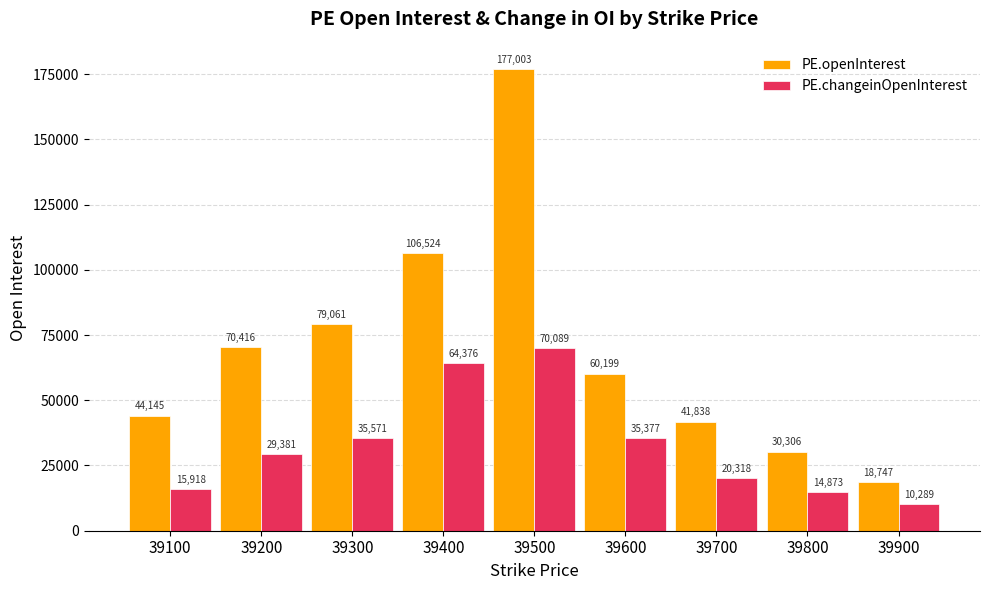

Is it true that PE.changeinOpenInterest equals 15918 at 39100?

True